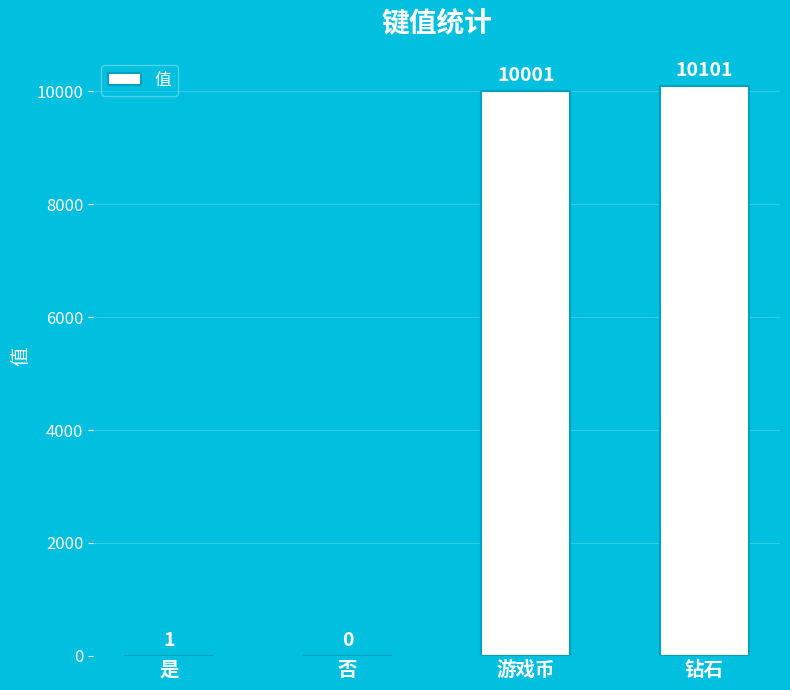

Approximately how many times larger is the value at 游戏币 compared to 是?

10001.0